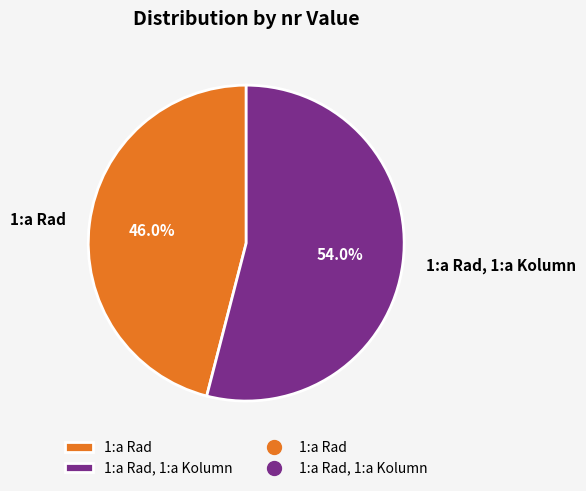

What is the total percentage of 1:a Rad, 1:a Kolumn and 1:a Rad?

100.0%